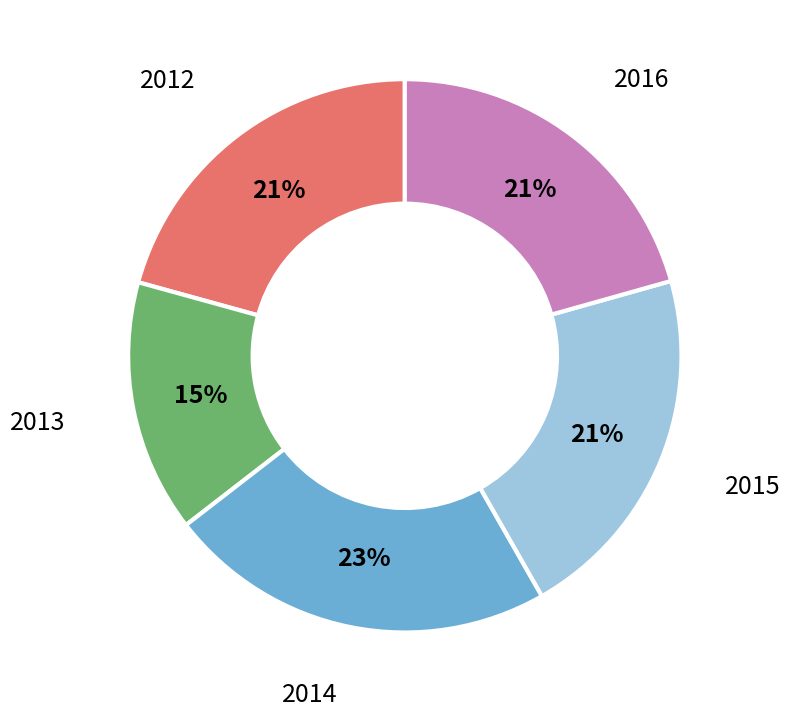

Which has a higher value, 2014 or 2013?

2014